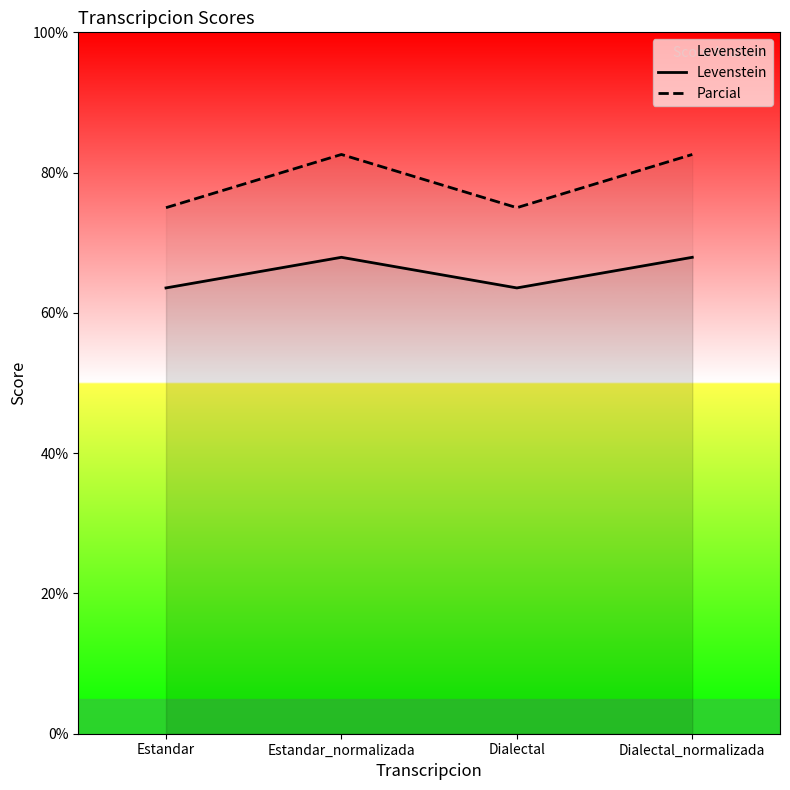

How many lines are shown in the chart?

2